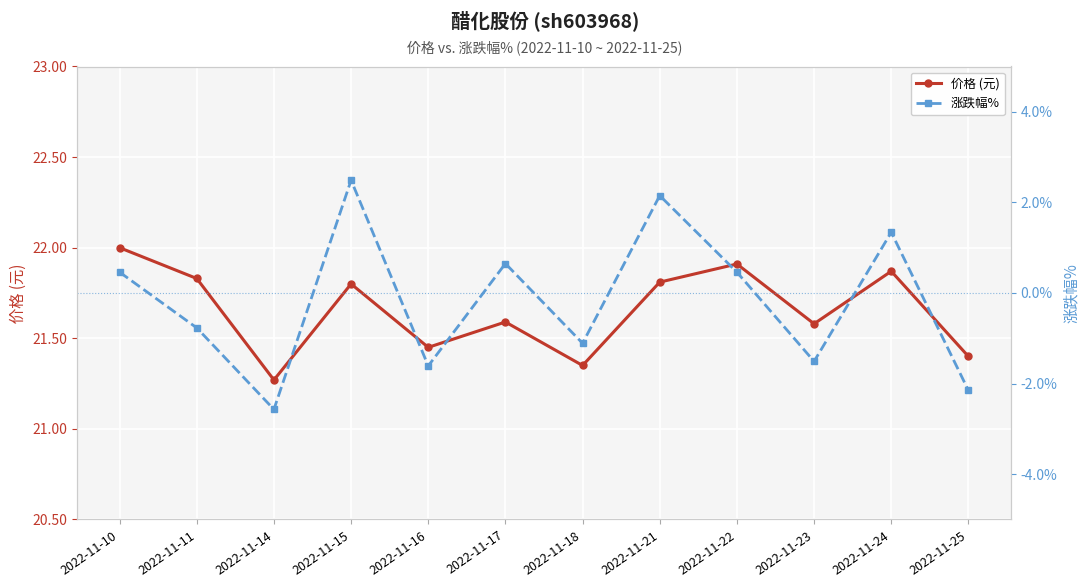

How many data points in 涨跌幅% are less than 0?

6